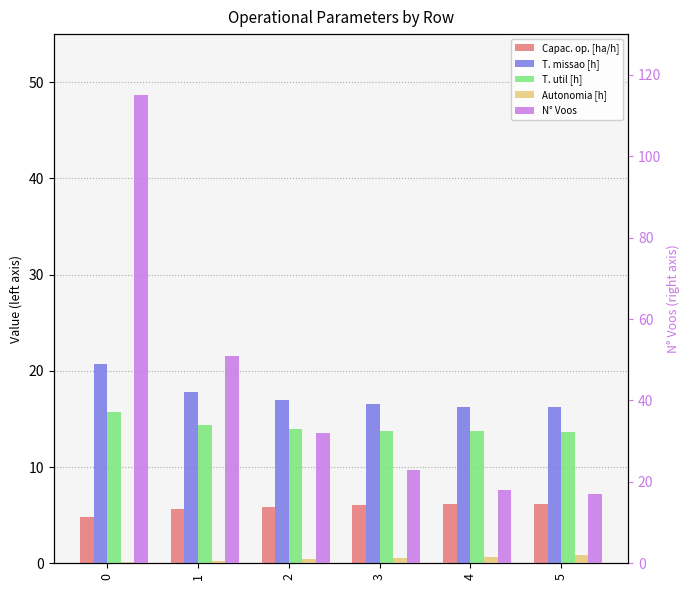

What is the greatest value displayed?

115.0